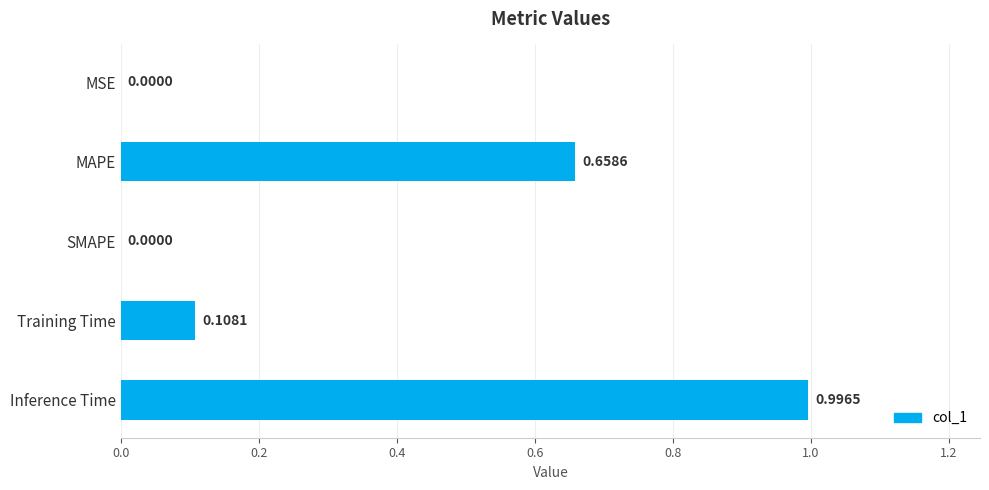

What is the change in value from MAPE to Inference Time?

+0.3